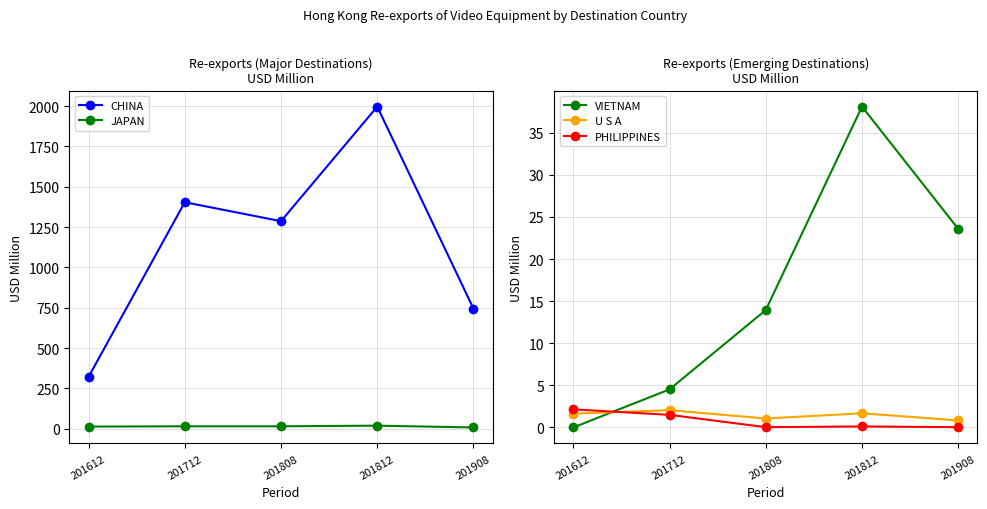

The value of VIETNAM at 201612 is 0.0. True or false?

True